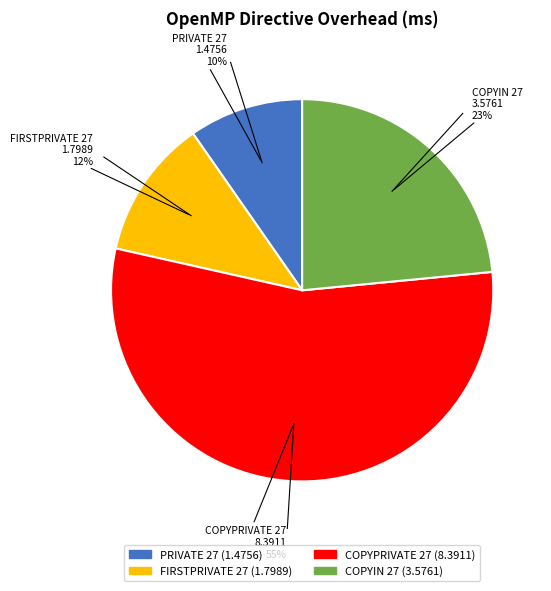

To the nearest percent, what is the combined percentage of COPYIN 27 and FIRSTPRIVATE 27?

35%